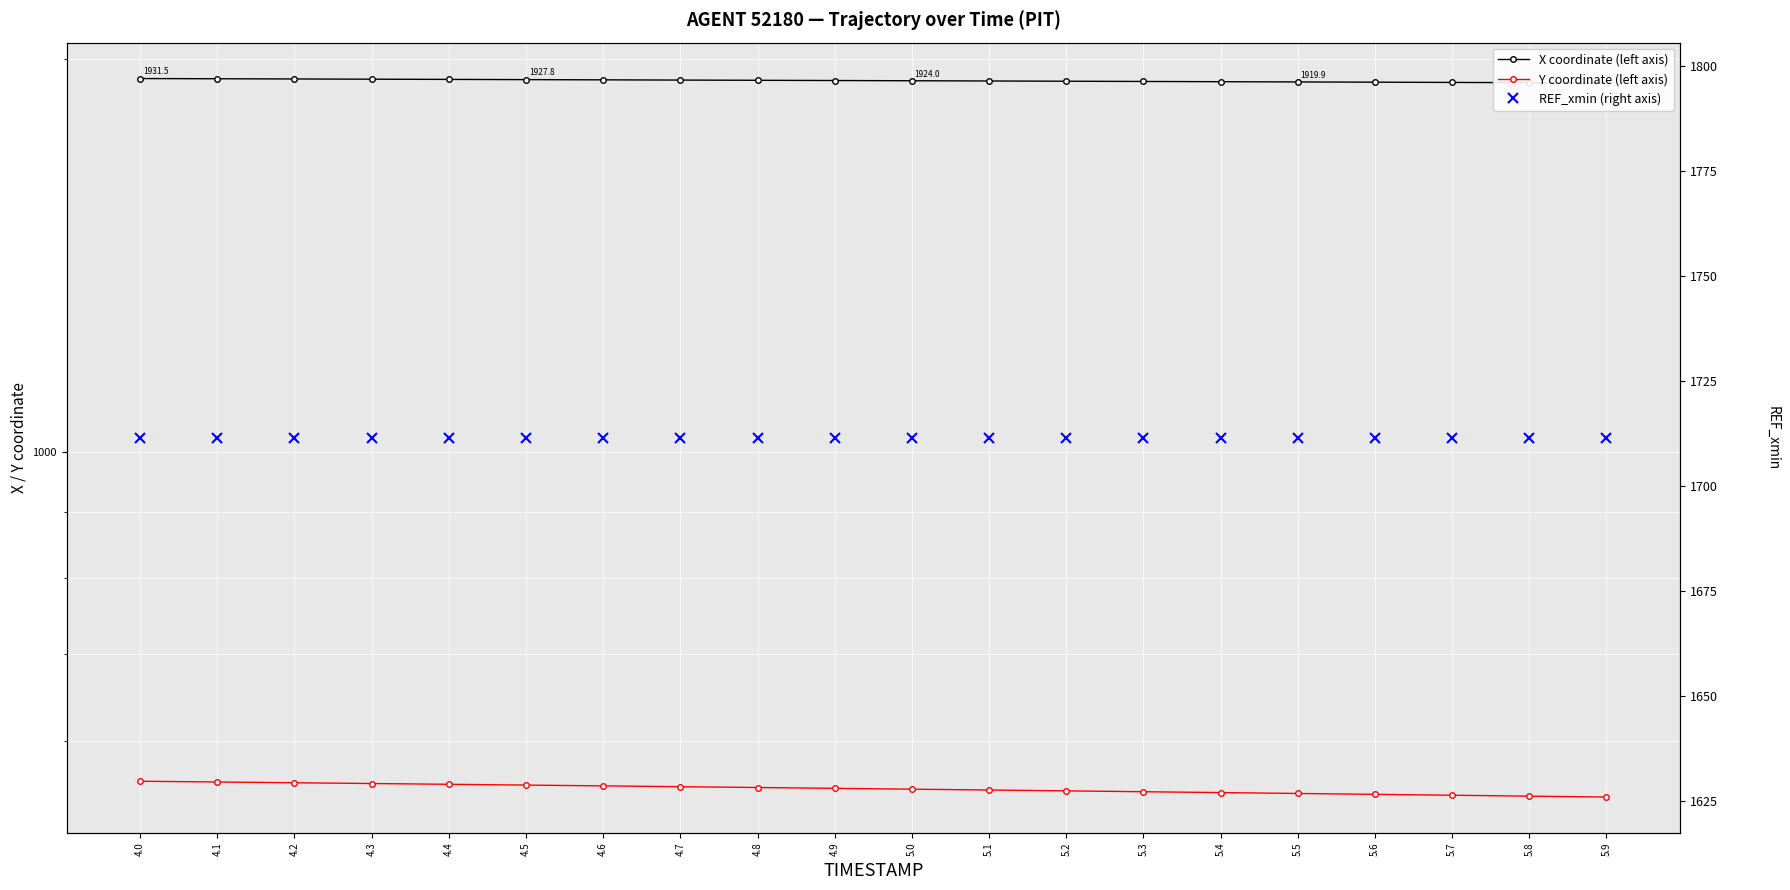

Between 4.2 and 5.0, which is larger?

4.2